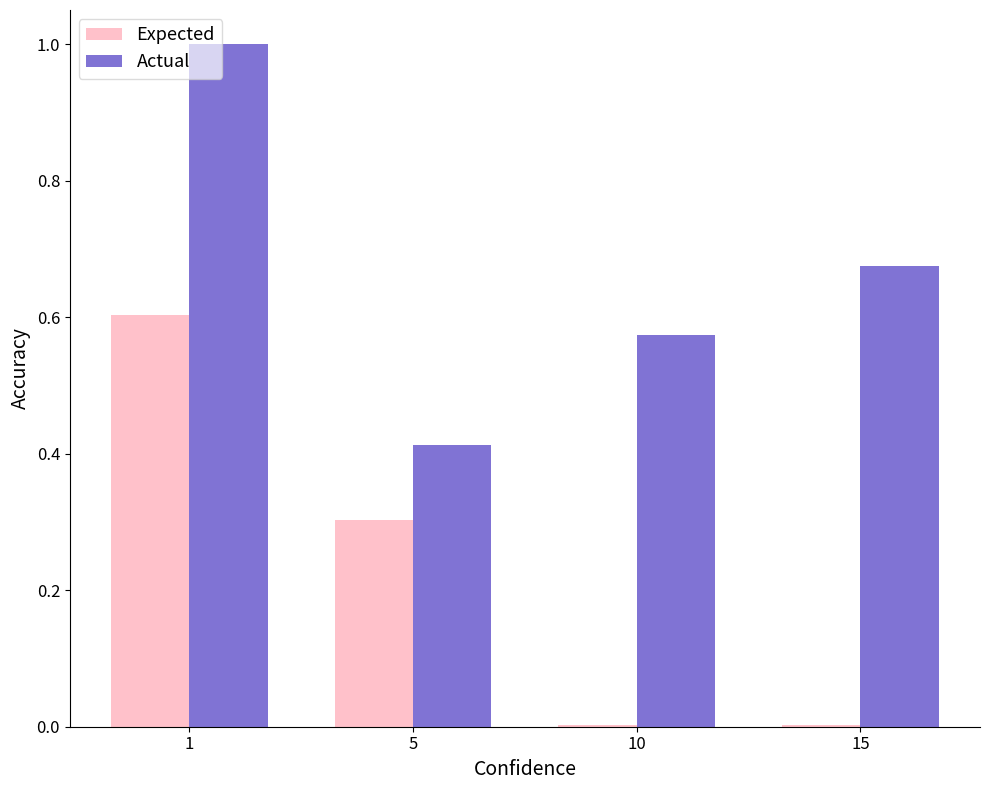

Is it true that Actual equals 0.6 at 5?

False